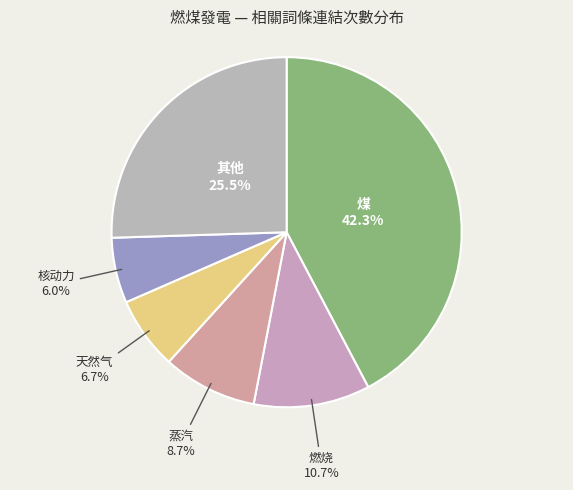

Is it true that 天然气 is 1% of the pie?

False